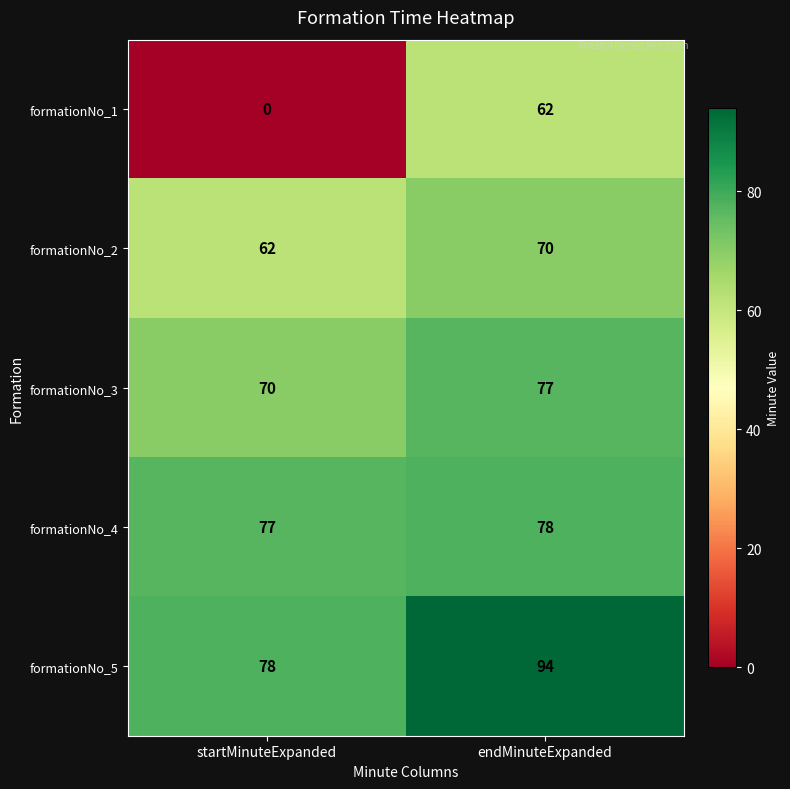

At which category does the chart reach its peak across all series?

endMinuteExpanded